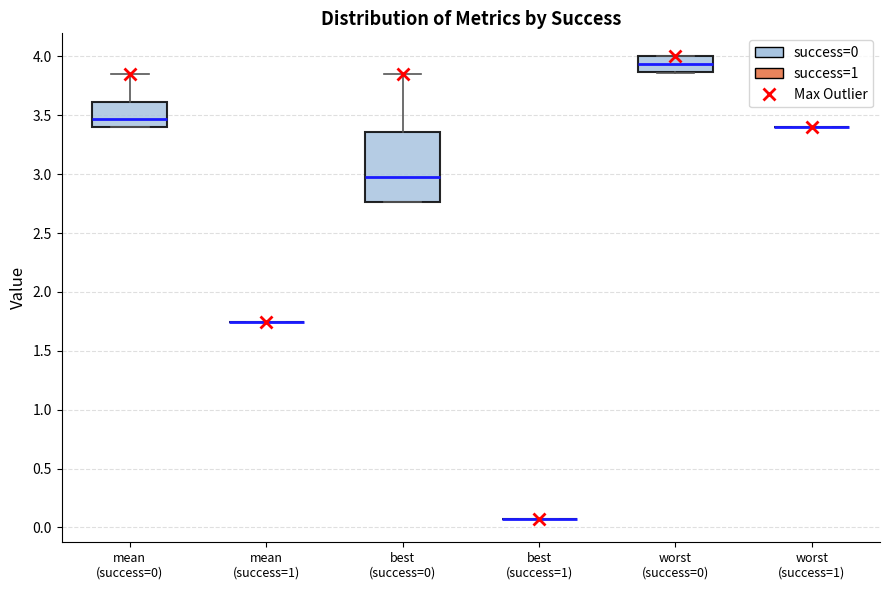

Where does the upper whisker of the box for best (success=0) end on the y-axis? The values are not printed on the chart, so give them approximately, as read against the axis.

3.85